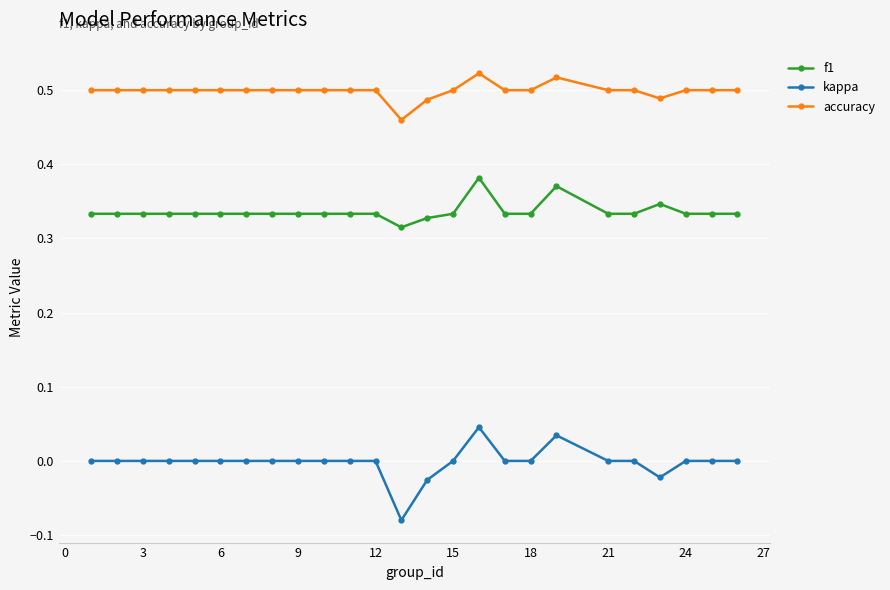

What is the sum of all f1 values?

8.4